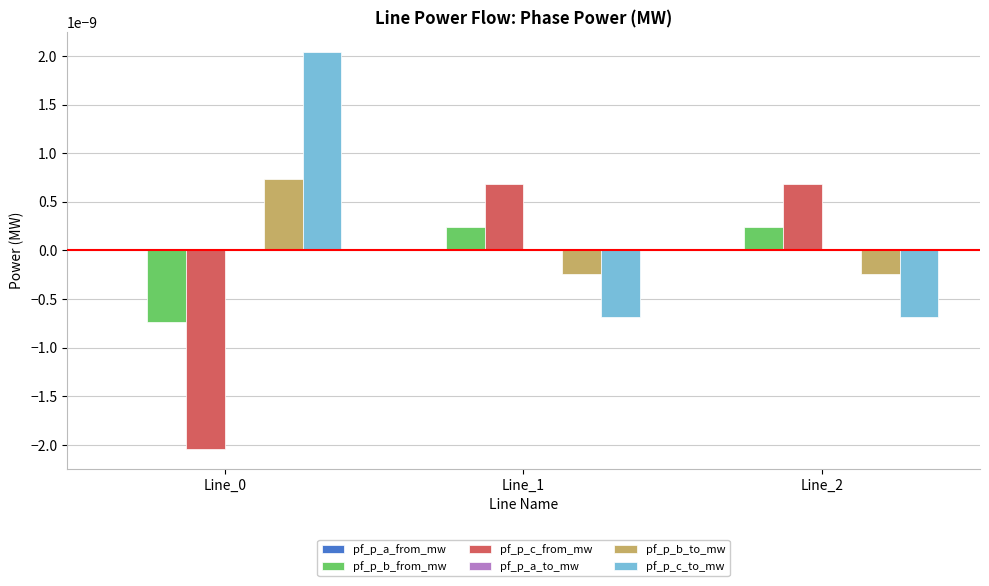

Are the bars horizontal?

No